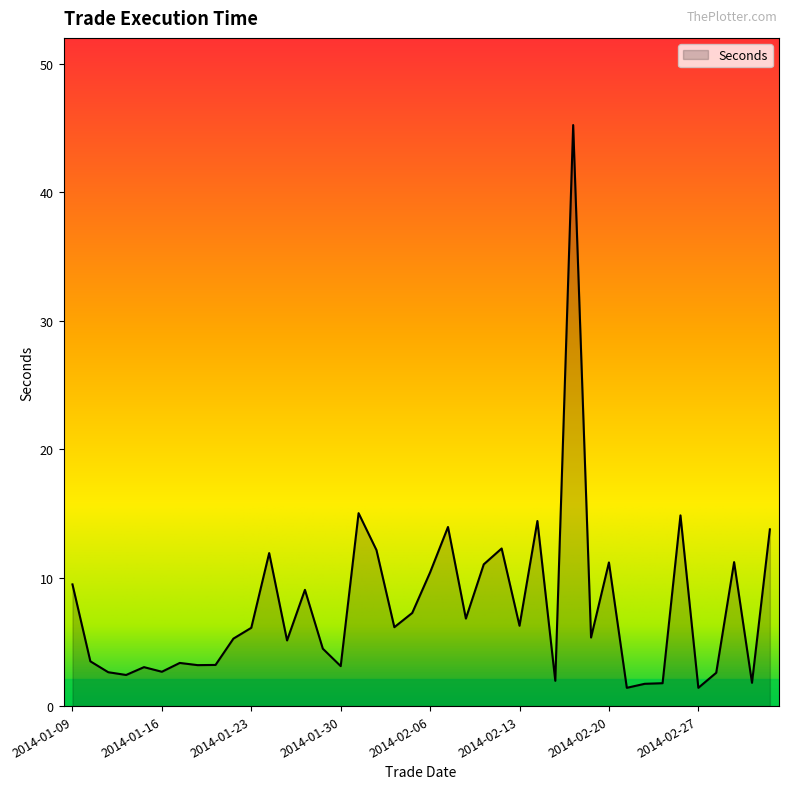

Does the chart display data point markers on the line(s)?

No